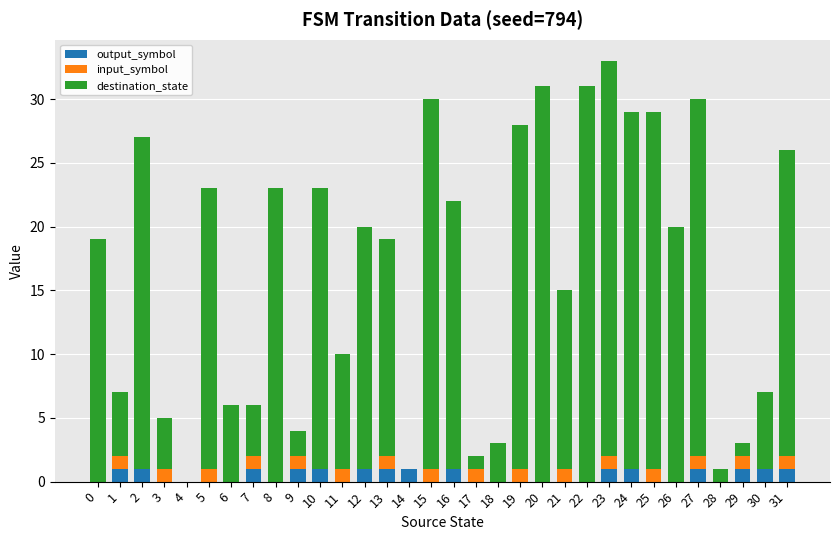

At how many categories does at least one series exceed 1?

27